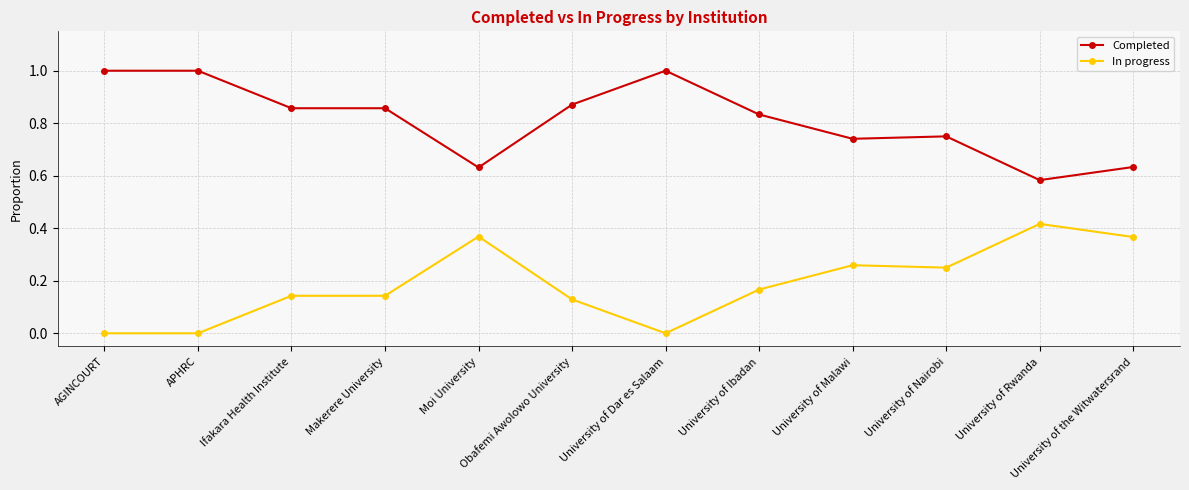

True or false: Completed and In progress cross at least once.

False